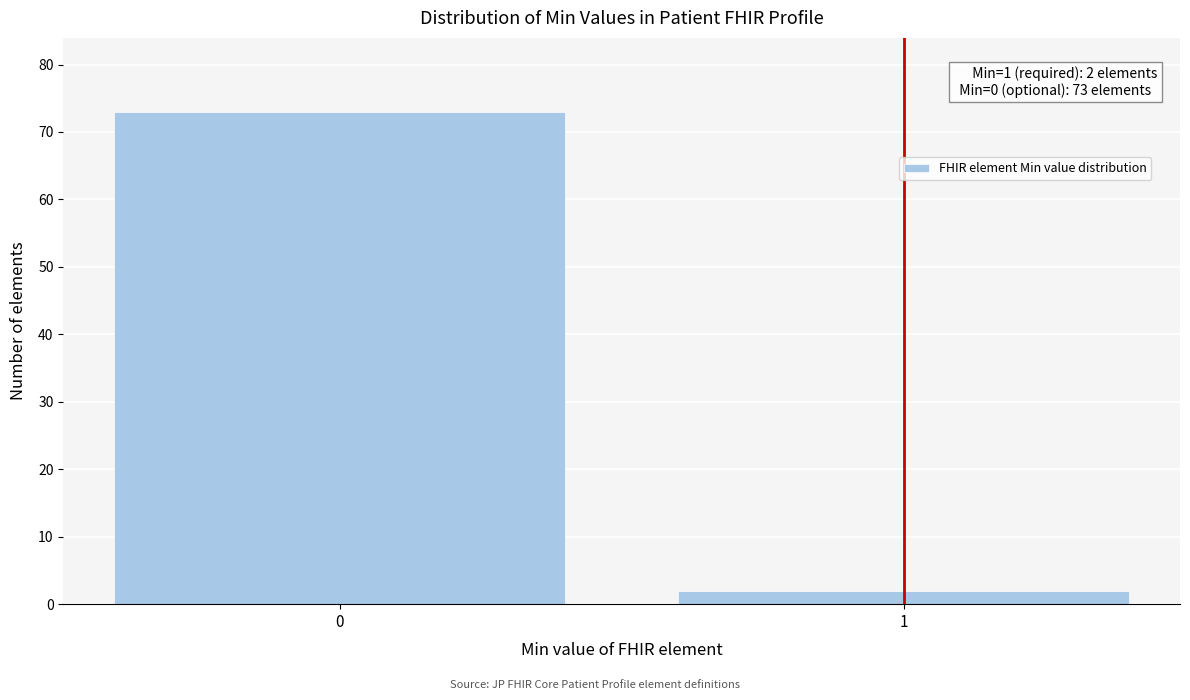

Reading left to right, transcribe all the data shown in this chart.

73	2